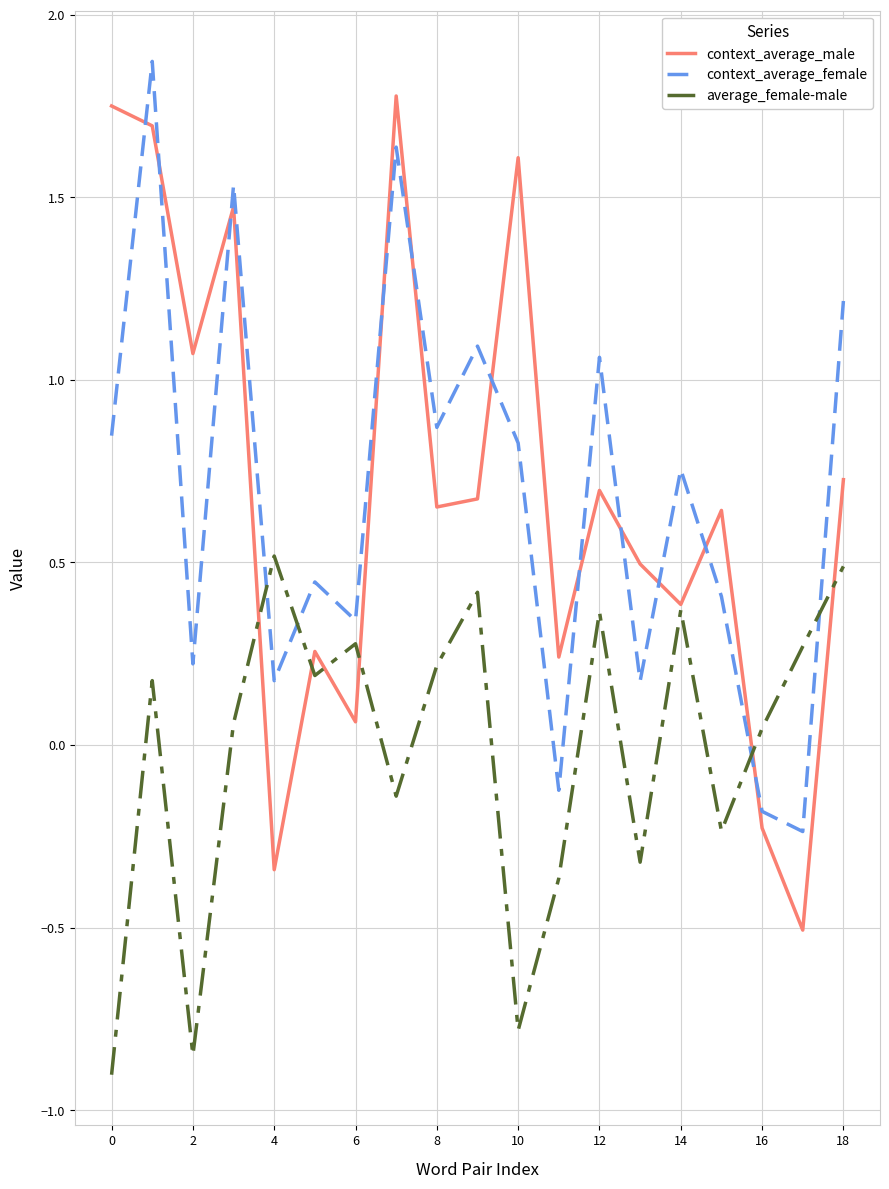

What is the difference between the maximum and minimum values in the average_female-male series?

1.4